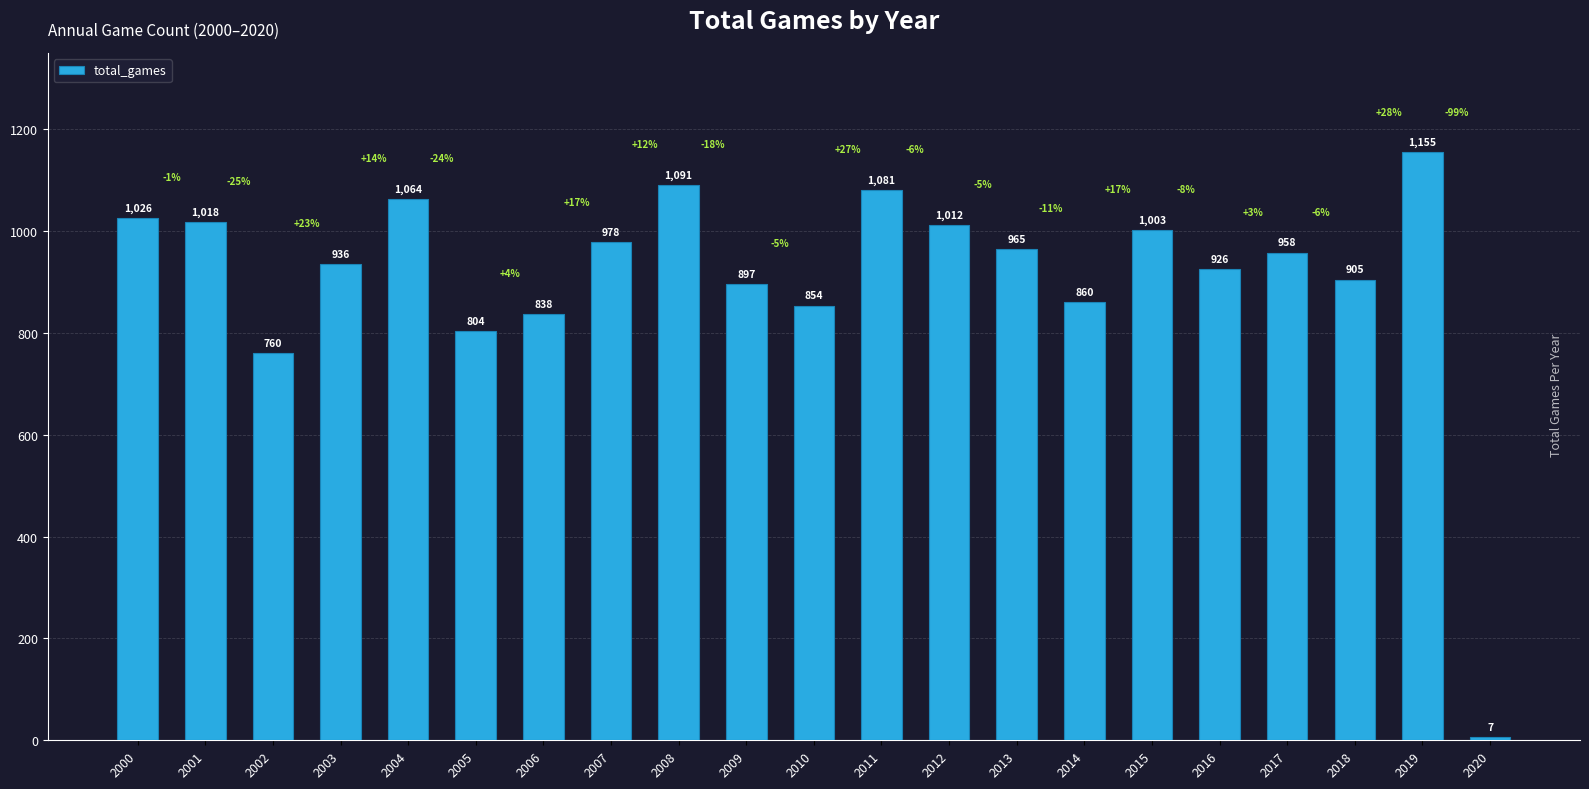

True or false: the data shows 1047 at 2005.

False